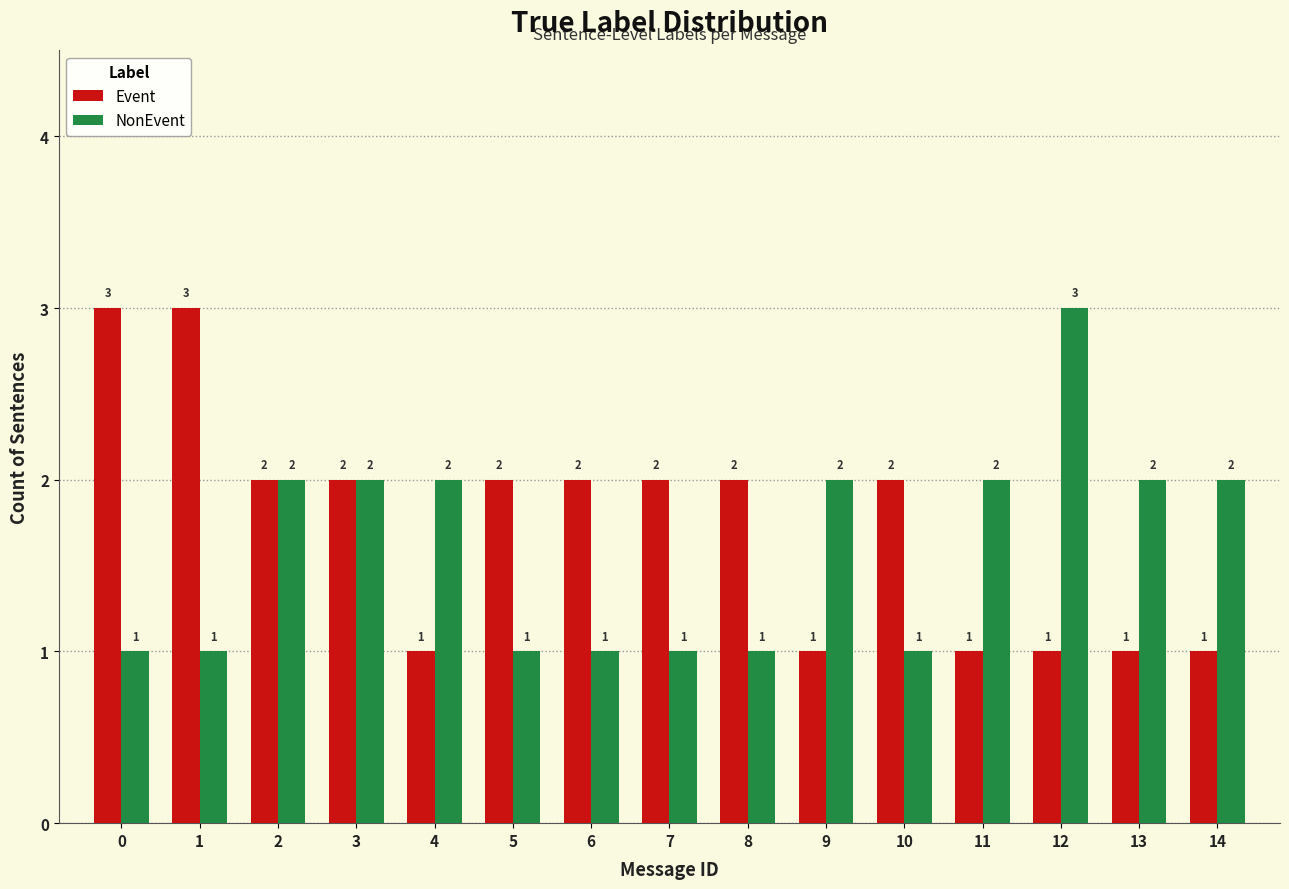

How many data points in Event are less than 2?

6